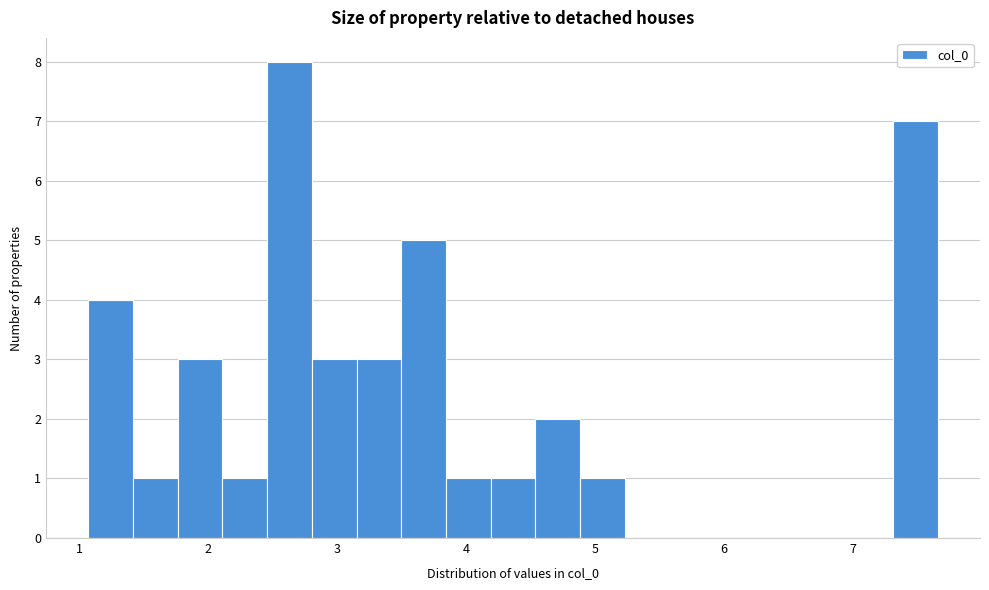

Read against the x-axis, roughly where is the centre of the tallest bar?

2.6